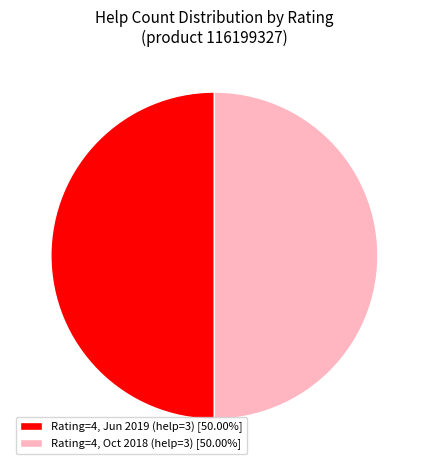

Combined, do Rating=4, Jun 2019 (help=3) [50.00%] and Rating=4, Oct 2018 (help=3) [50.00%] account for over 50%?

Yes